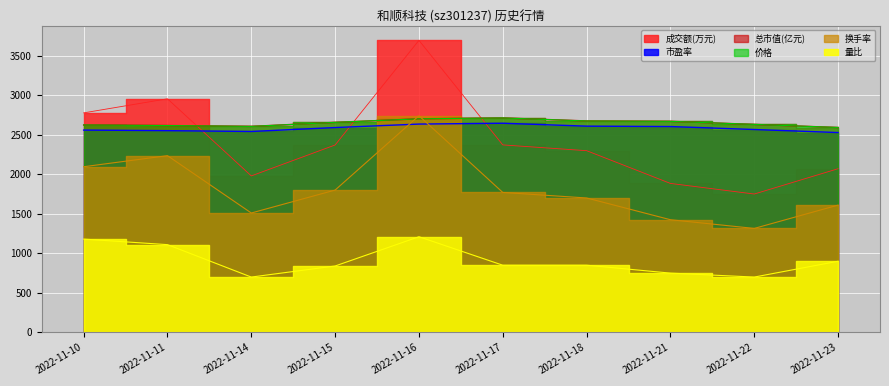

True or false: 市盈率 has a value of 2540.8 at 2022-11-14.

True